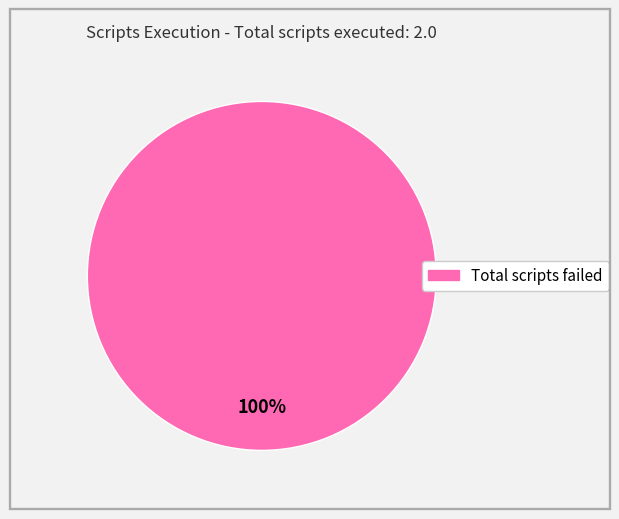

How many segments does this pie chart have?

1